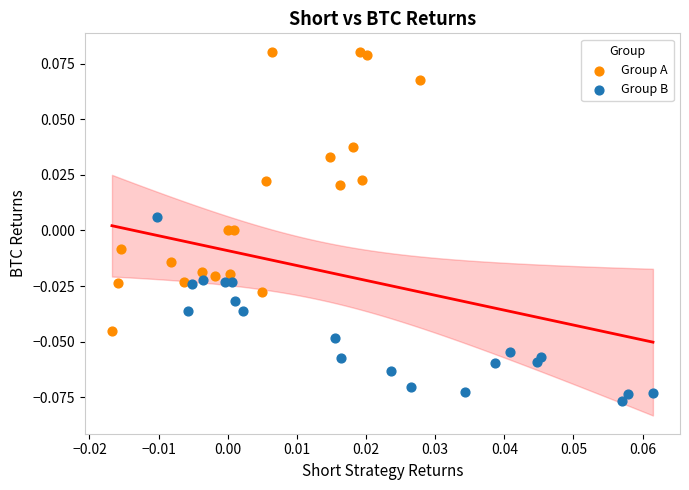

Which series reaches the maximum Y coordinate?

Group A